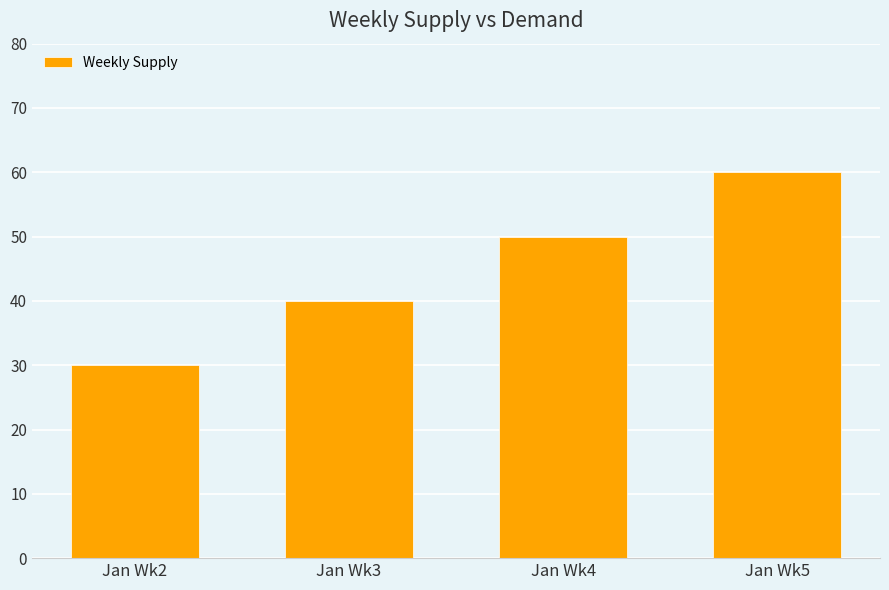

What is the value of the 2nd bar from the left?

40